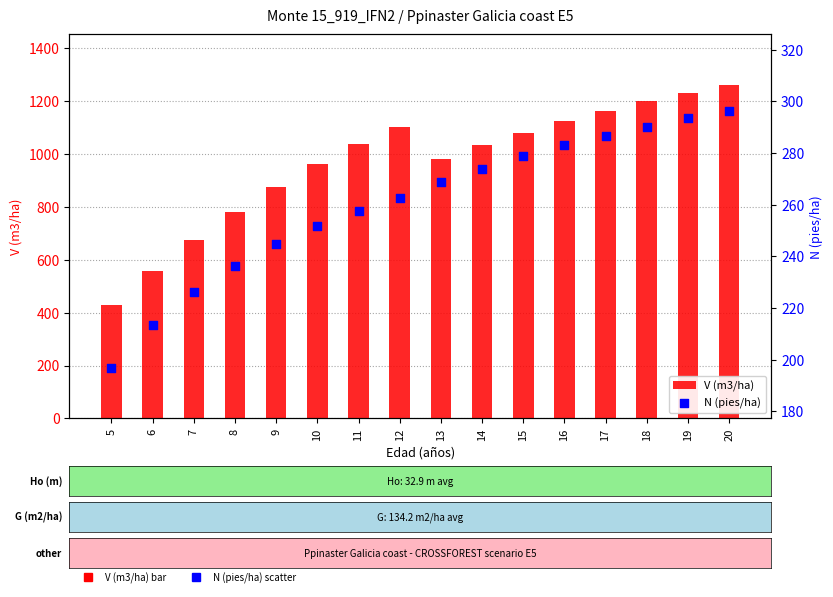

Which series has the largest total across all categories?

V (m3/ha)